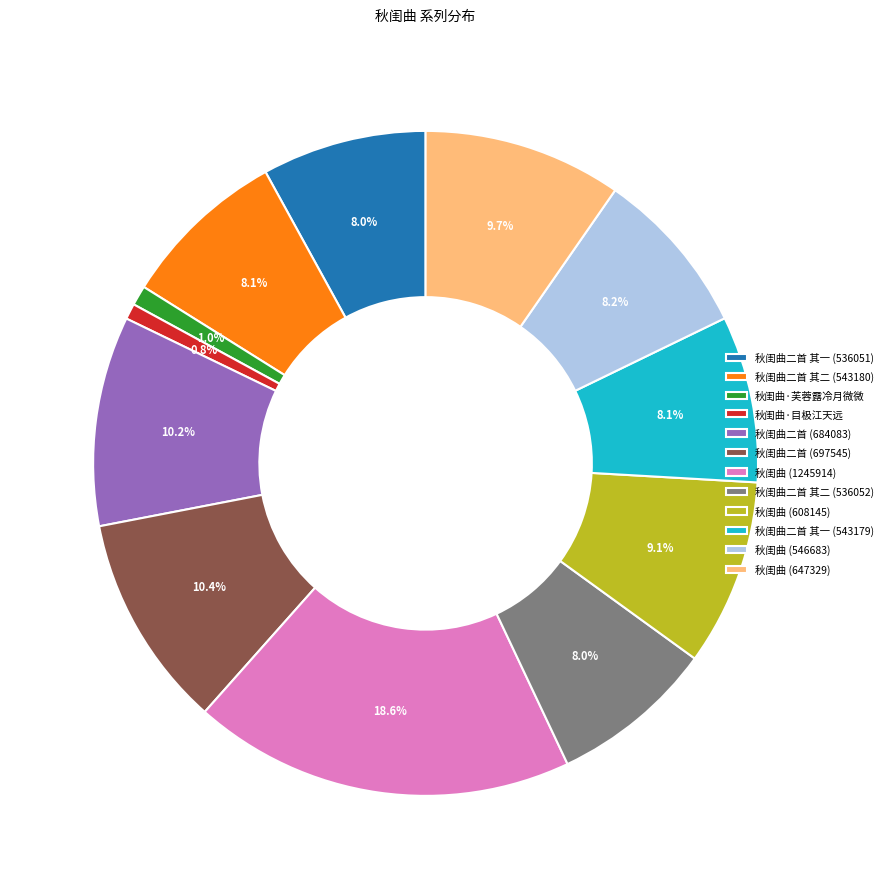

To the nearest percent, what is the difference between the largest and smallest slice percentages?

18%